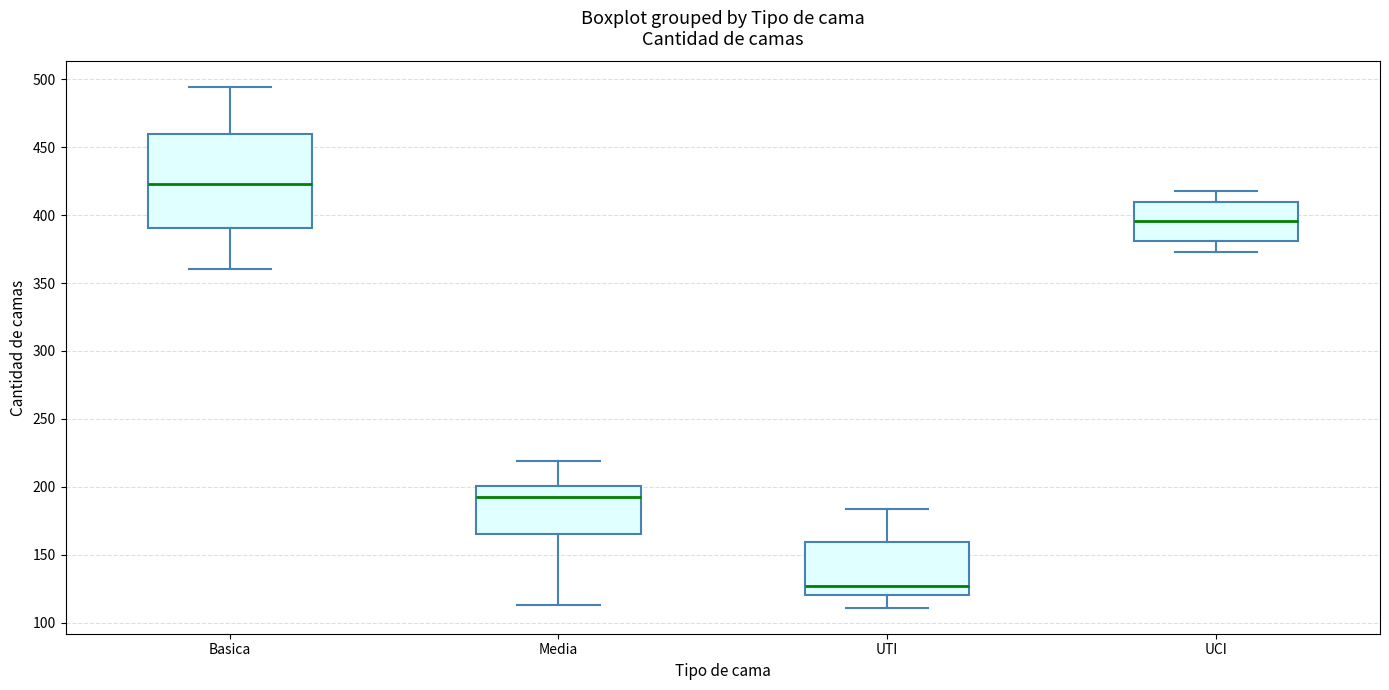

Which box is the tallest, from its lower edge to its upper edge?

Basica